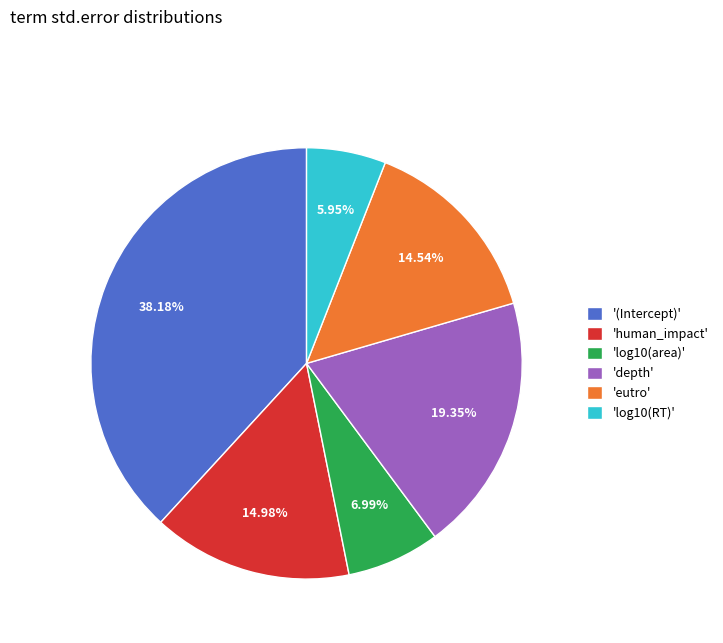

To the nearest percent, what is the difference between the largest and smallest slice percentages?

32%